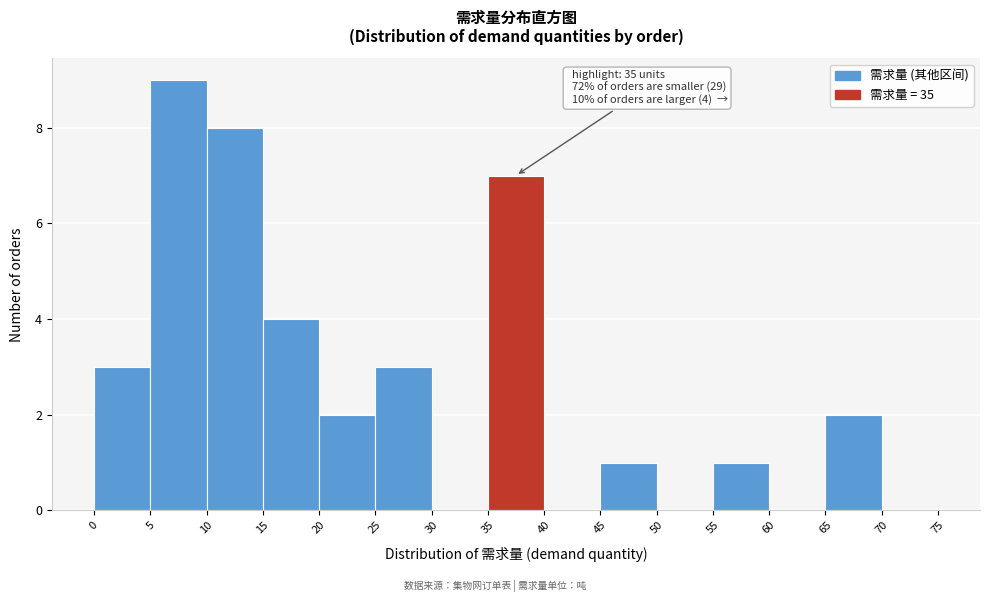

Over which range of the x-axis is the bar tallest?

5 to 10